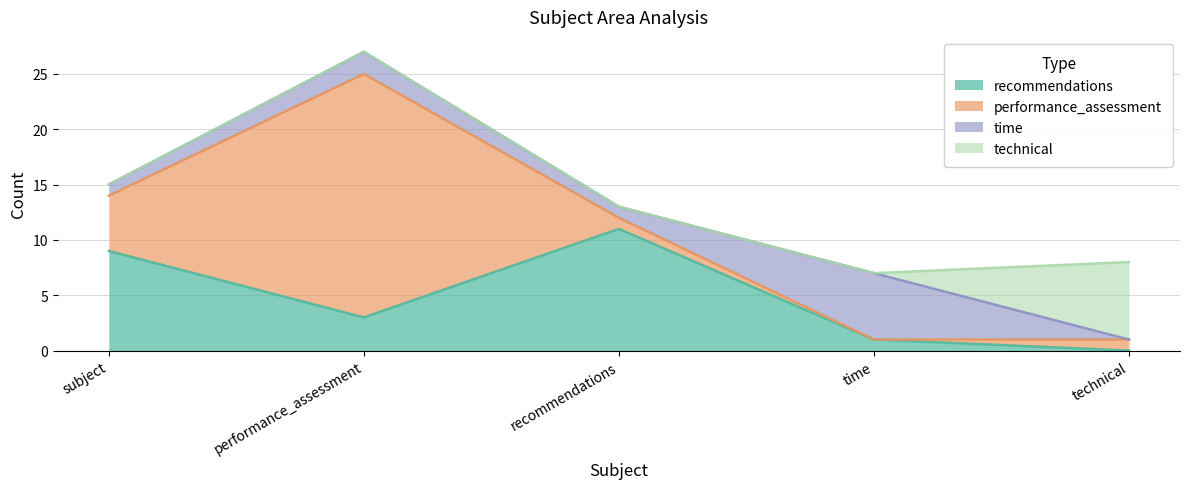

How many values in the technical series exceed 0?

1